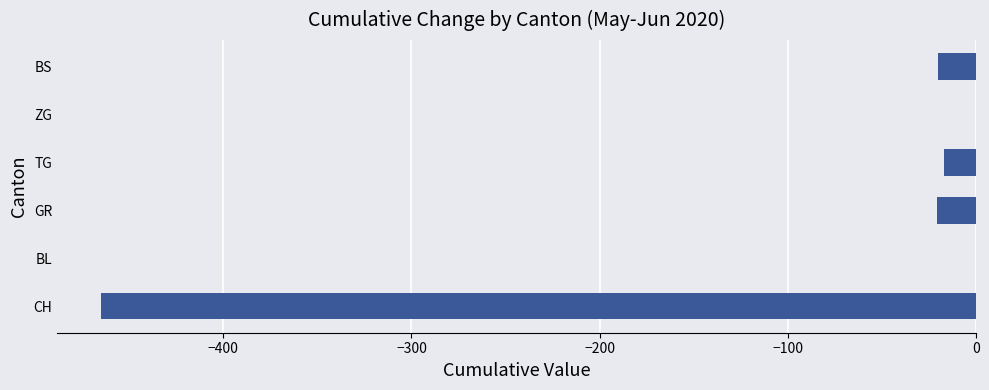

What is the sum of the values at BS and GR?

-41